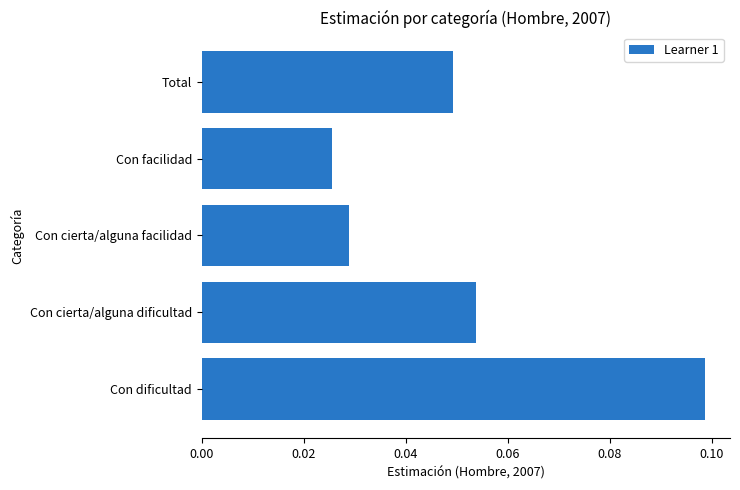

The chart shows a value of 0.0 at Con dificultad. True or false?

False